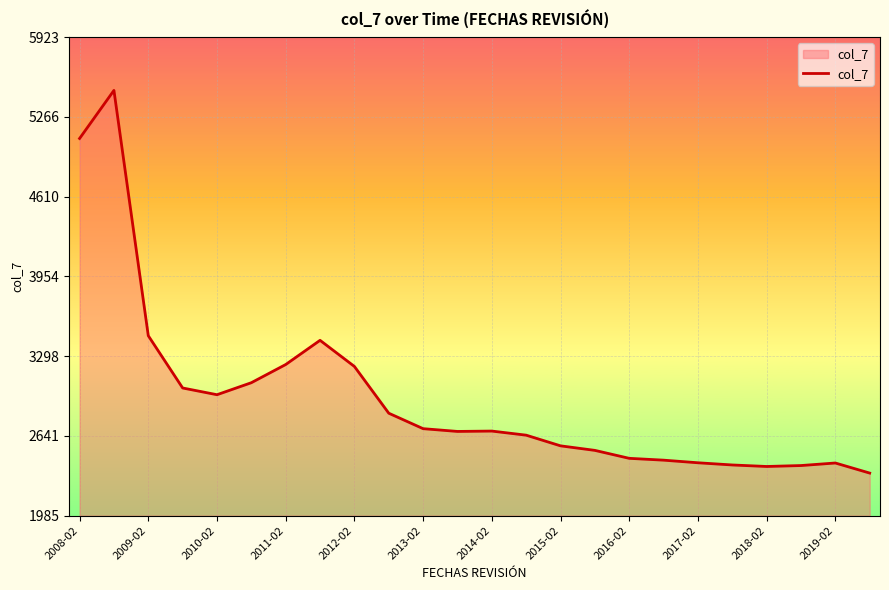

What is the maximum value shown in the chart?

5484.0